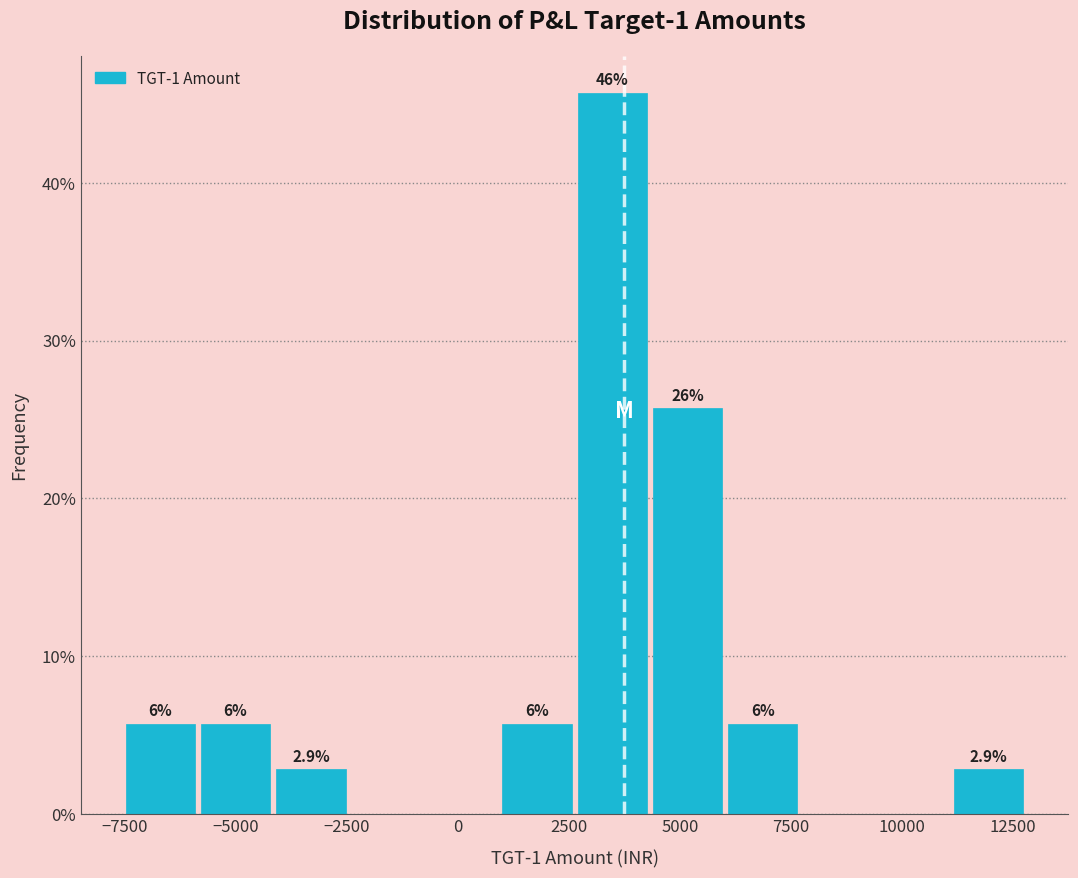

Around what value on the x-axis is the tallest bar? Give the approximate position of its centre, as read against the axis.

3500